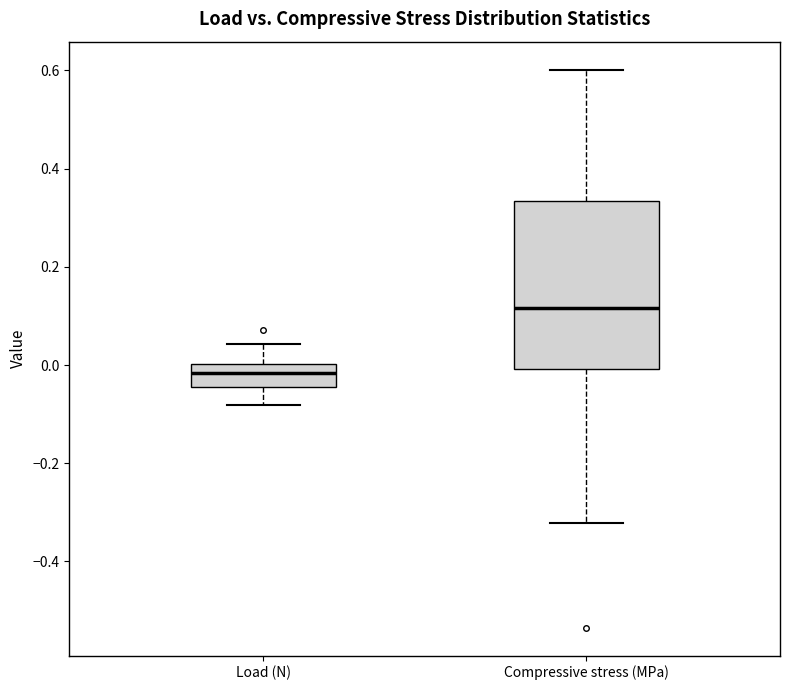

Reading left to right, transcribe this box plot: for each box, give where its median line is, the range the box spans, and where its two whiskers end, as read against the y-axis. The values are not printed on the chart, so give them approximately, as read against the axis.

Load (N): median -0.02, box -0.04 to 0.00, whiskers -0.08 to 0.04
Compressive stress (MPa): median 0.12, box 0.00 to 0.34, whiskers -0.32 to 0.60